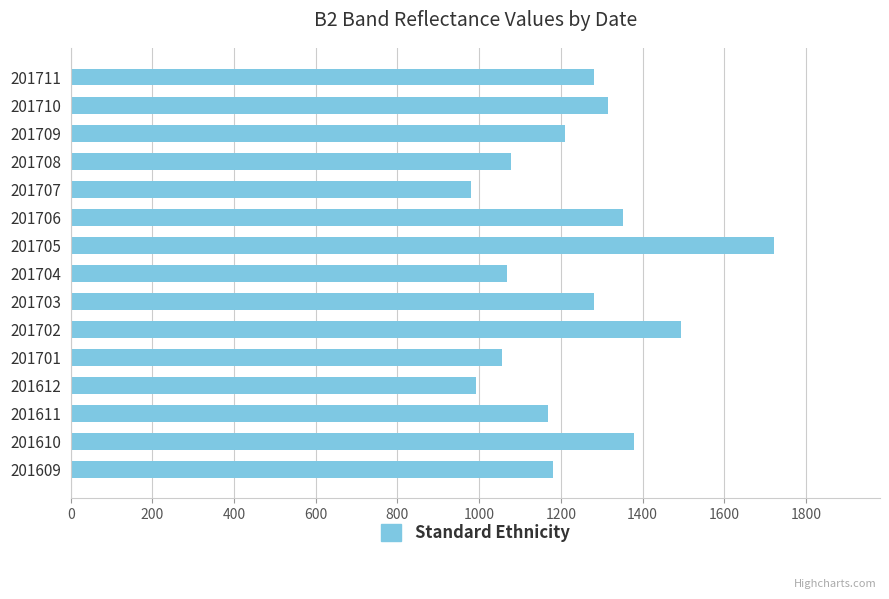

The chart shows a value of 1052 at 201705. True or false?

False